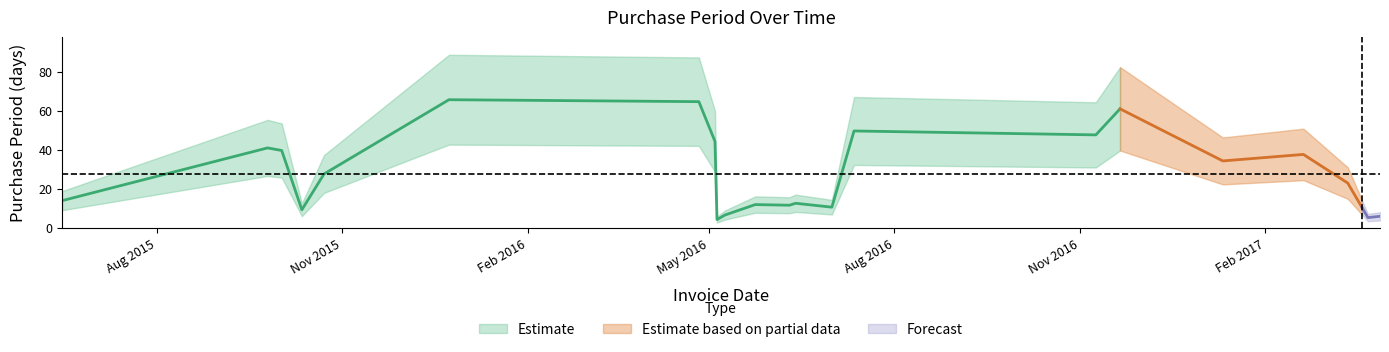

What is the label of the 7th point from the right?

2016-11-21